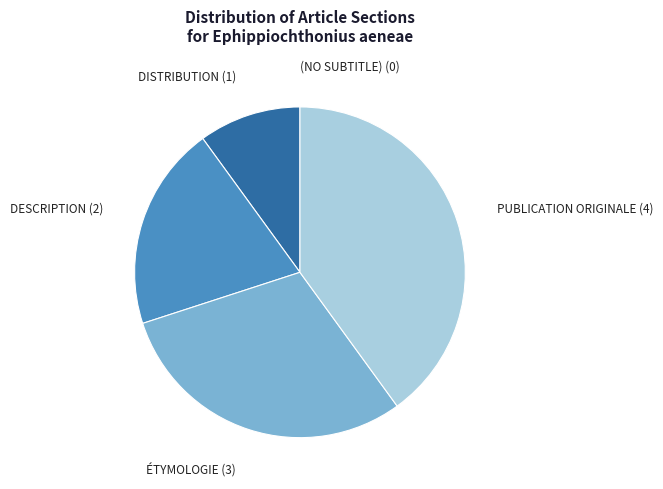

Is there any slice that represents more than half of the pie?

No